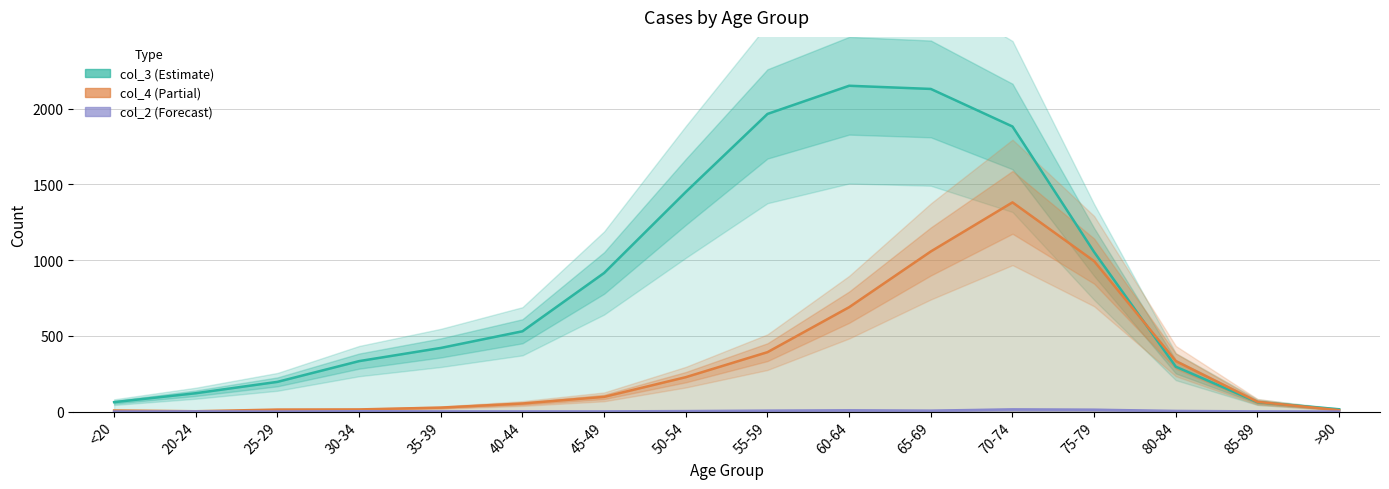

Is it true that col_2 (Forecast) equals 8 at <20?

False